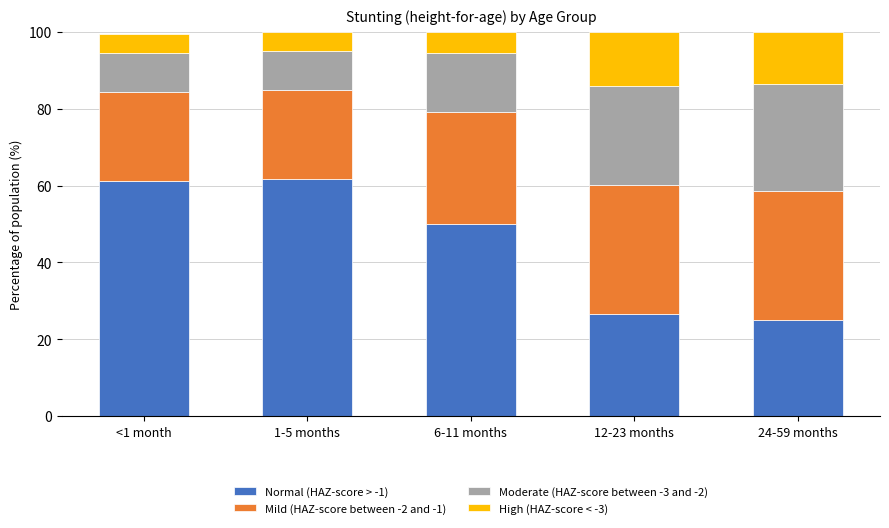

What is the value of the Normal (HAZ-score > -1) bar at the 5th from the left?

24.9